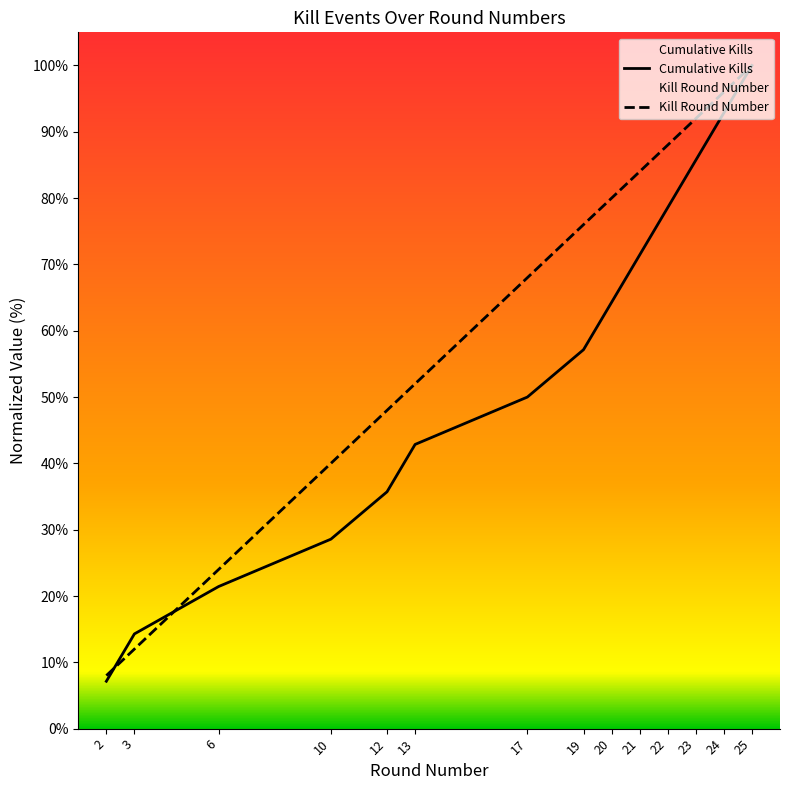

True or false: Kill Round Number has a value of 48.0 at 12.

True